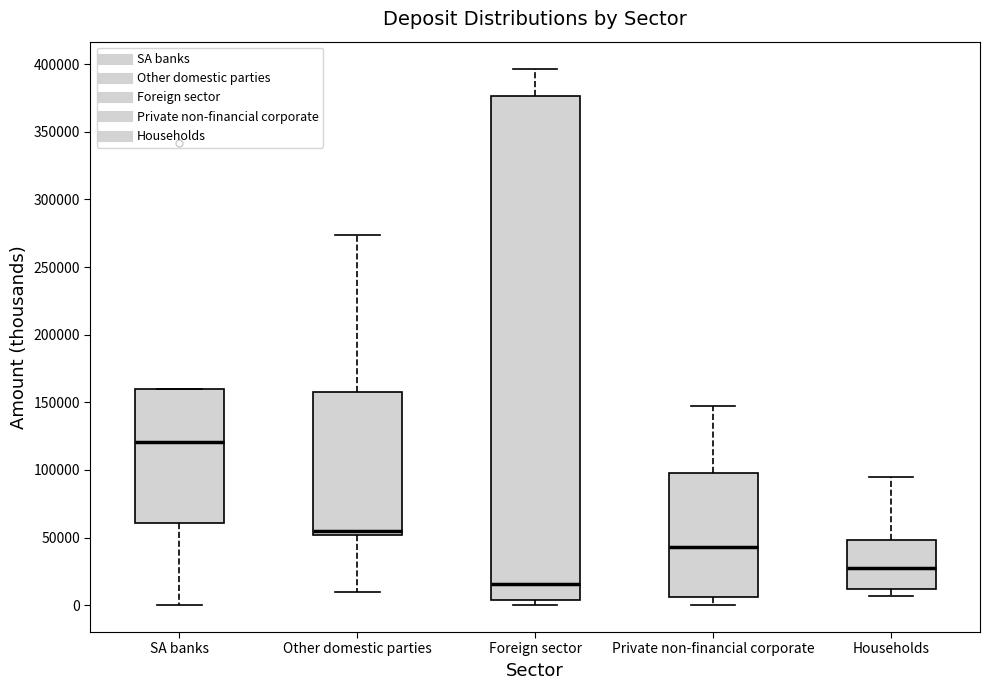

Reading left to right, transcribe this box plot: for each box, give where its median line is, the range the box spans, and where its two whiskers end, as read against the y-axis. The values are not printed on the chart, so give them approximately, as read against the axis.

SA banks: median 120000, box 60000 to 160000, whiskers 0 to 160000
Other domestic parties: median 55000, box 50000 to 160000, whiskers 10000 to 275000
Foreign sector: median 15000, box 5000 to 375000, whiskers 0 to 395000
Private non-financial corporate: median 45000, box 5000 to 100000, whiskers 0 to 145000
Households: median 30000, box 10000 to 50000, whiskers 5000 to 95000